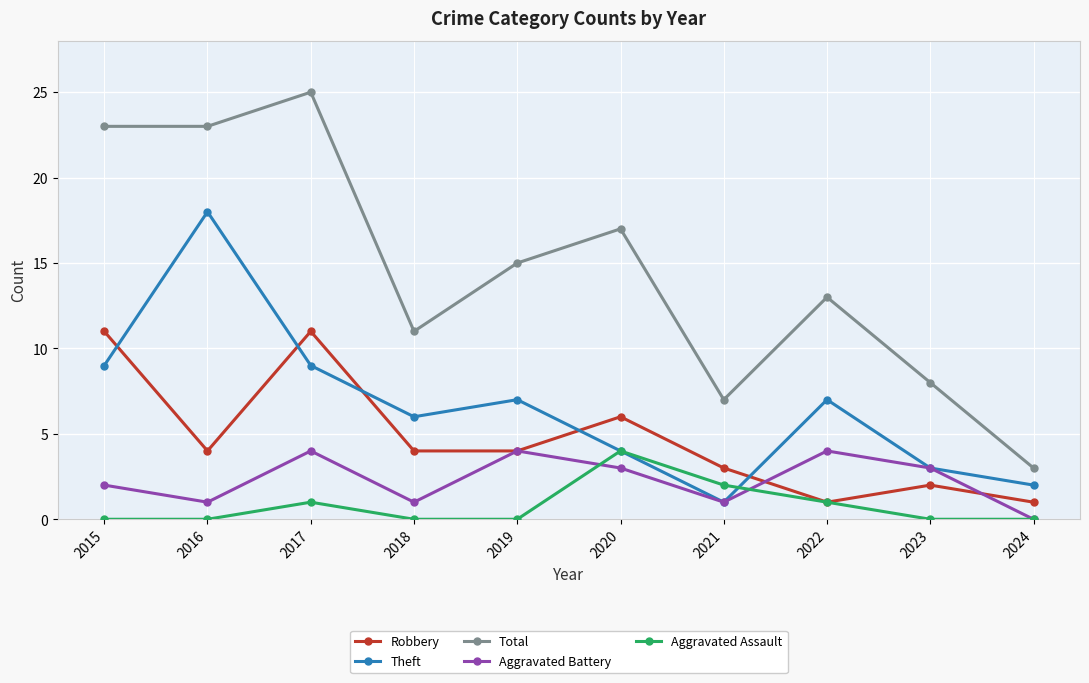

At which category is the sum across all series the highest?

2017